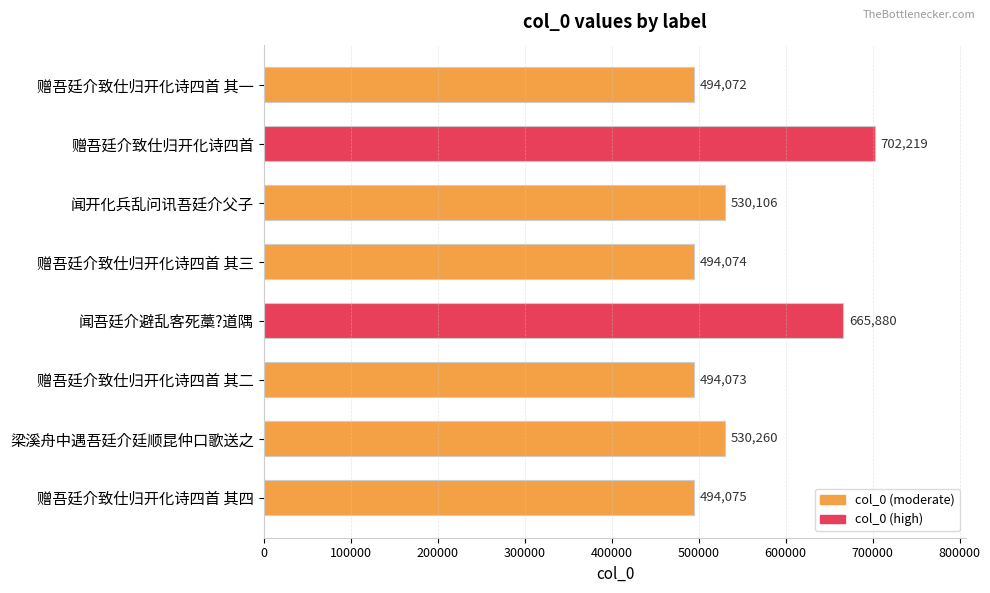

Reading top to bottom, transcribe all the data shown in this chart.

赠吾廷介致仕归开化诗四首 其一=494072	赠吾廷介致仕归开化诗四首=702219	闻开化兵乱问讯吾廷介父子=530106	赠吾廷介致仕归开化诗四首 其三=494074	闻吾廷介避乱客死藁?道隅=665880	赠吾廷介致仕归开化诗四首 其二=494073	梁溪舟中遇吾廷介廷顺昆仲口歌送之=530260	赠吾廷介致仕归开化诗四首 其四=494075